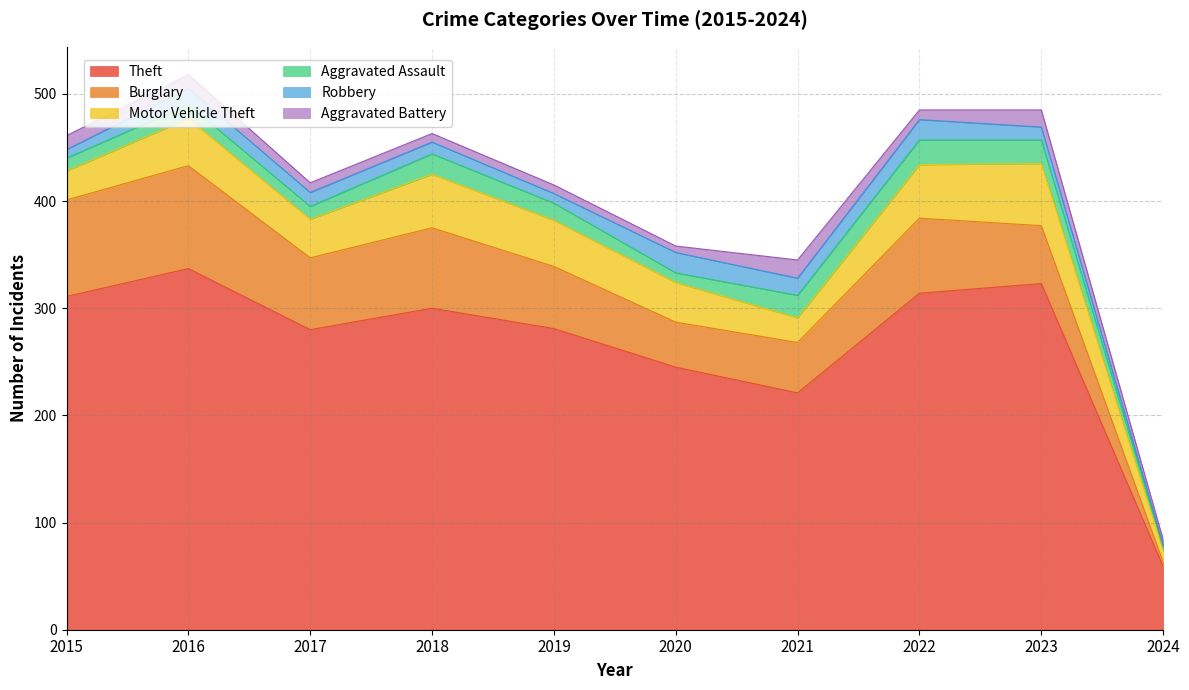

In Aggravated Battery, how many points are lower than both neighbors (excluding endpoints)?

2